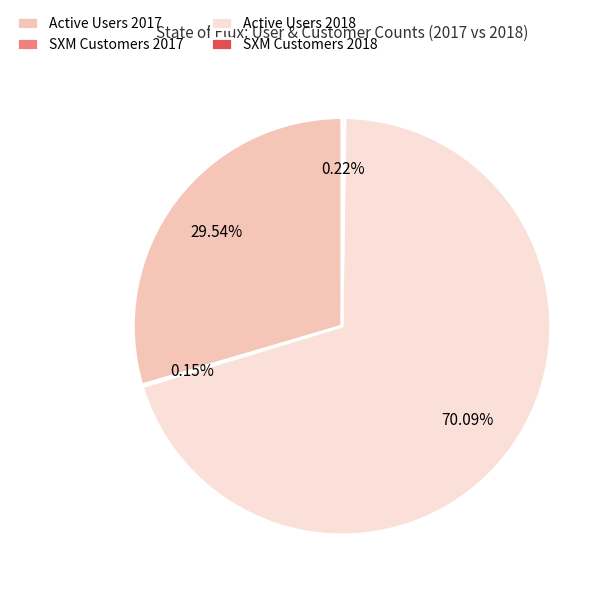

What is the majority slice?

Active Users 2018